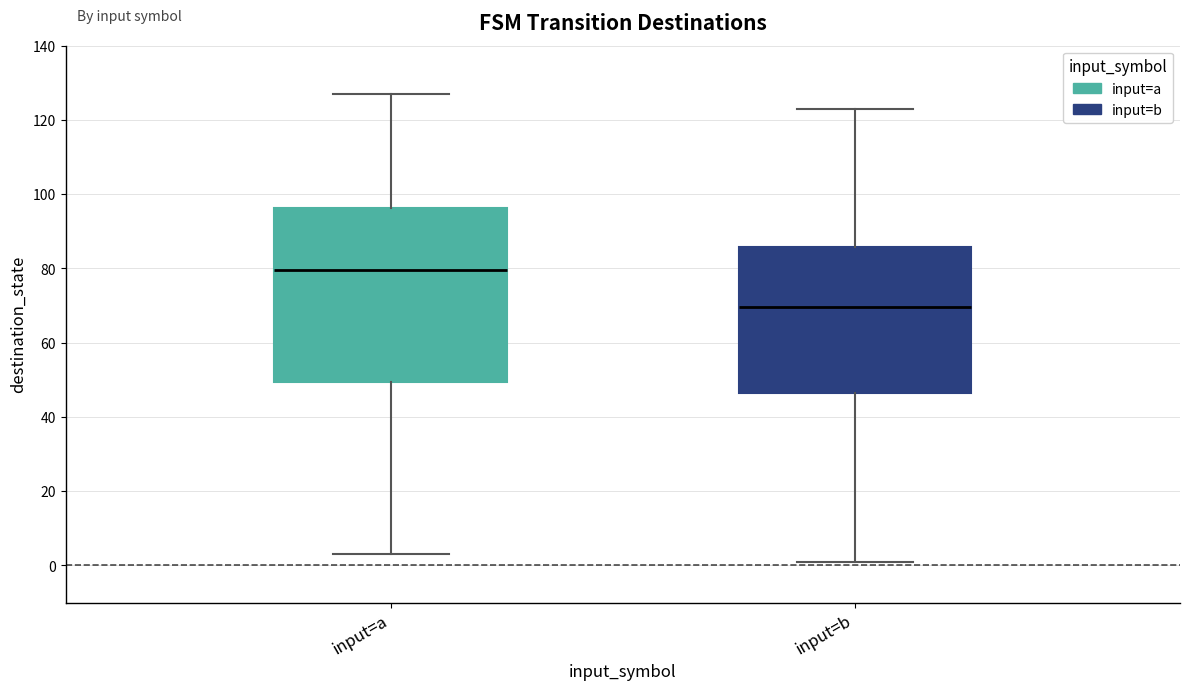

Reading left to right, read every box against the y-axis: the position of its median line, the range the box covers, and the ends of its whiskers. The values are not printed on the chart, so give them approximately, as read against the axis.

input=a: median 80, box 50 to 96, whiskers 4 to 128
input=b: median 70, box 46 to 86, whiskers 2 to 124